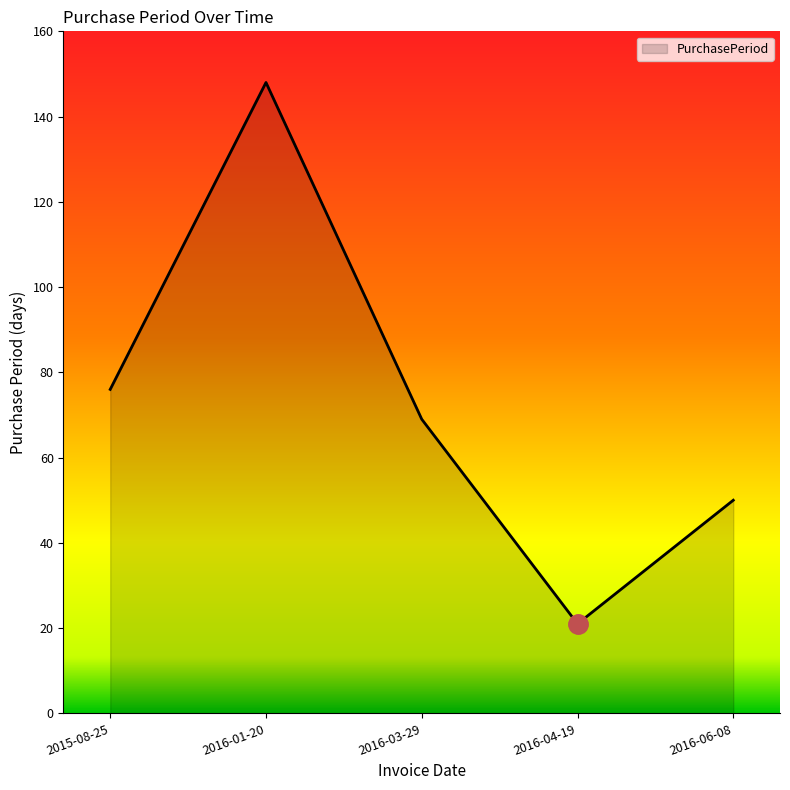

What is the sum of the values at 2016-04-19 and 2016-06-08?

71